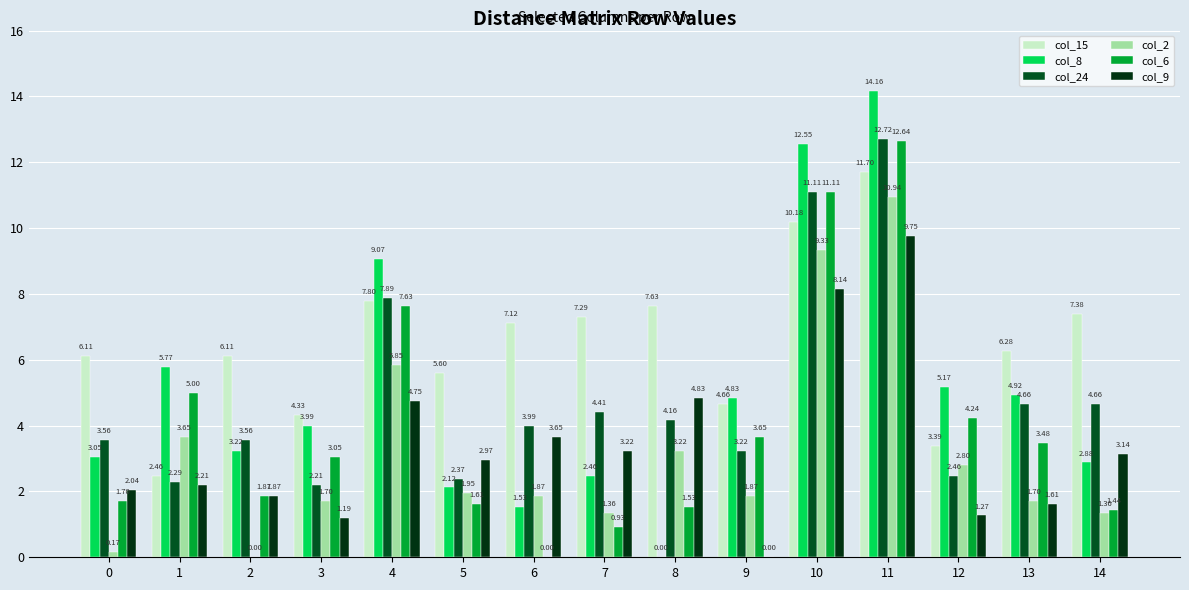

What is the approximate value of col_6 at 14?

1.4